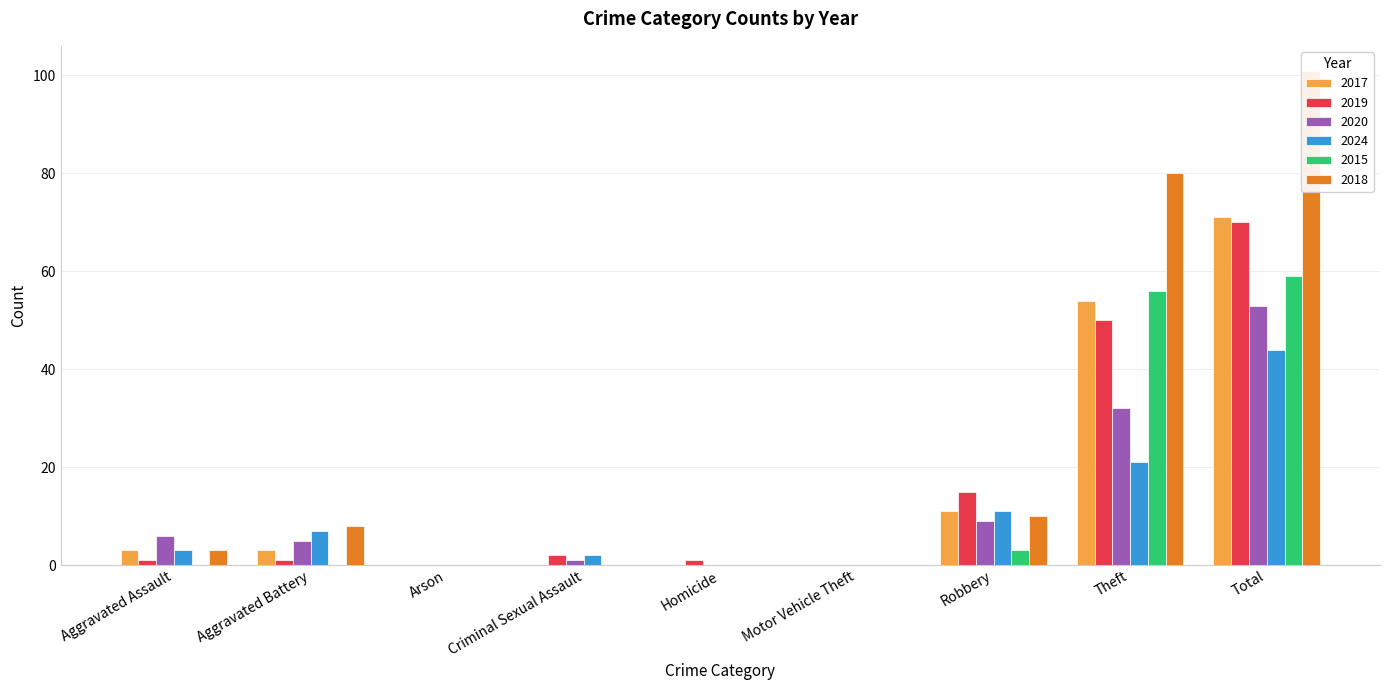

What is the difference between the maximum and minimum values in the 2020 series?

53